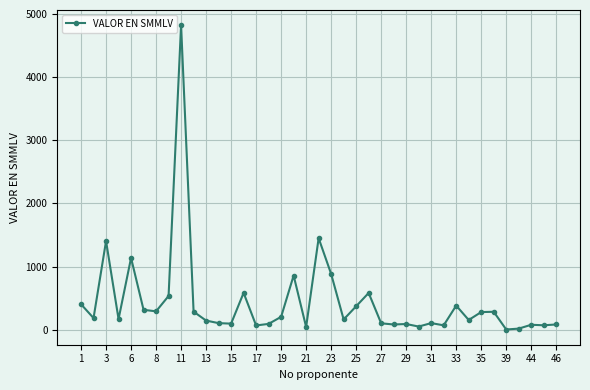

True or false: the data has more than 0 interior local peaks.

True